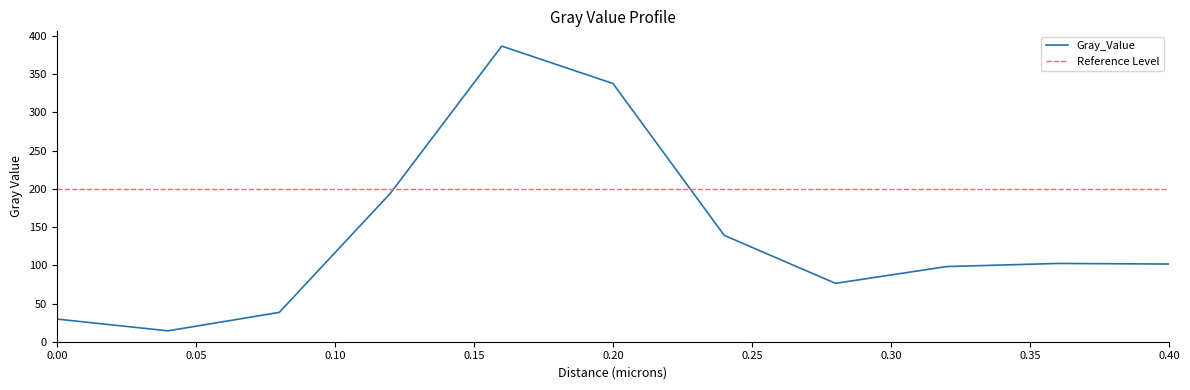

What is the difference between the values at 0.12 and 0.2?

143.4